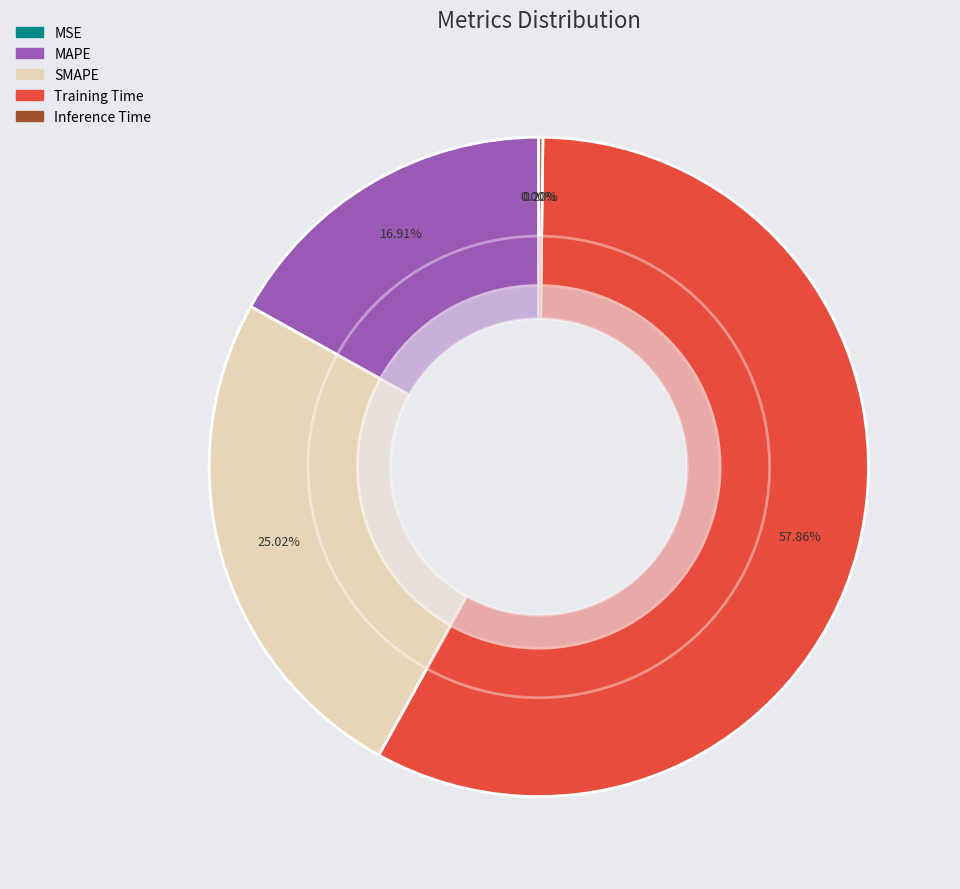

The MAPE slice represents 17% of the pie. True or false?

True